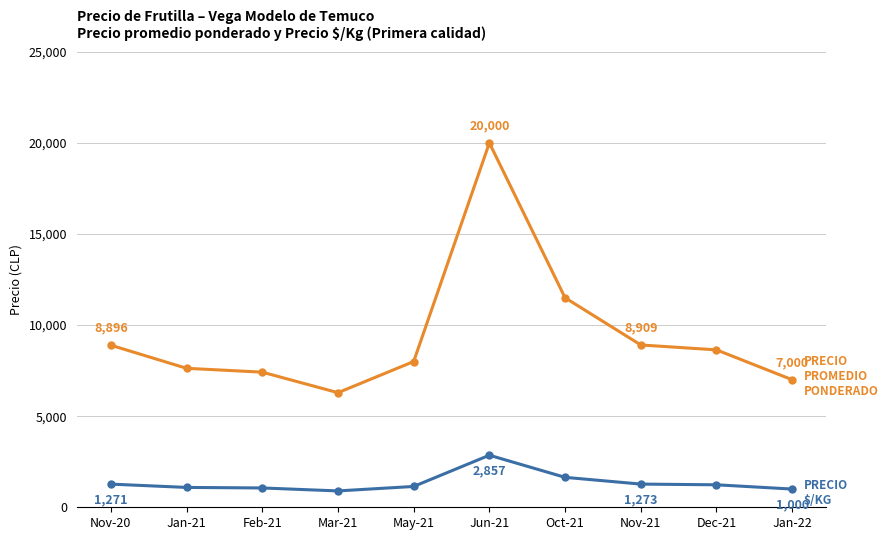

What is the label of the 3rd point from the right?

Nov-21